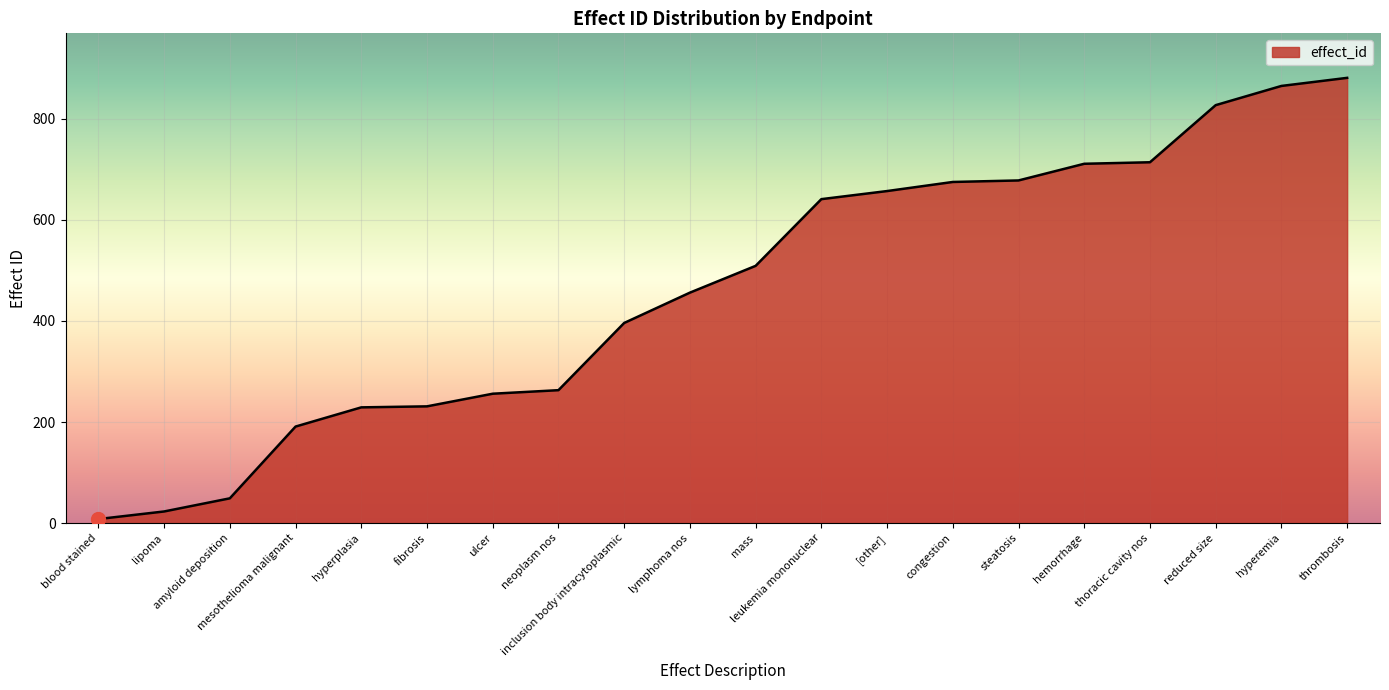

What is the difference between the values at hyperemia and inclusion body intracytoplasmic?

469